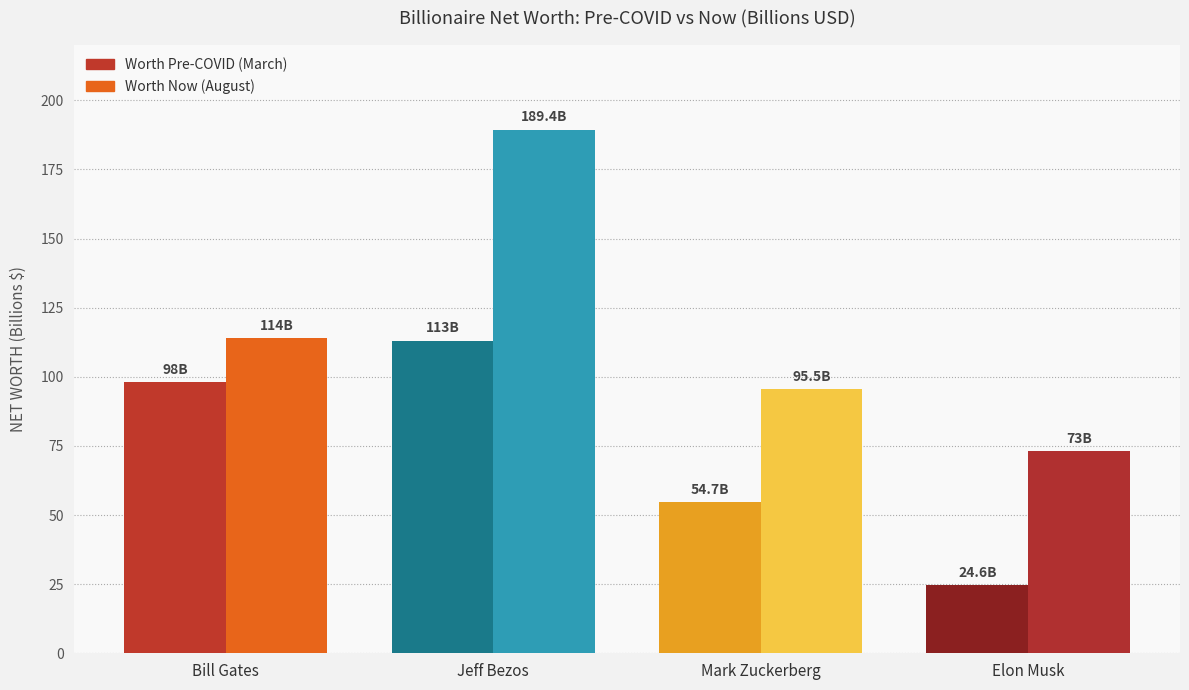

What is the sum of the worth pre covid (march) values at Jeff Bezos and Bill Gates?

211.0